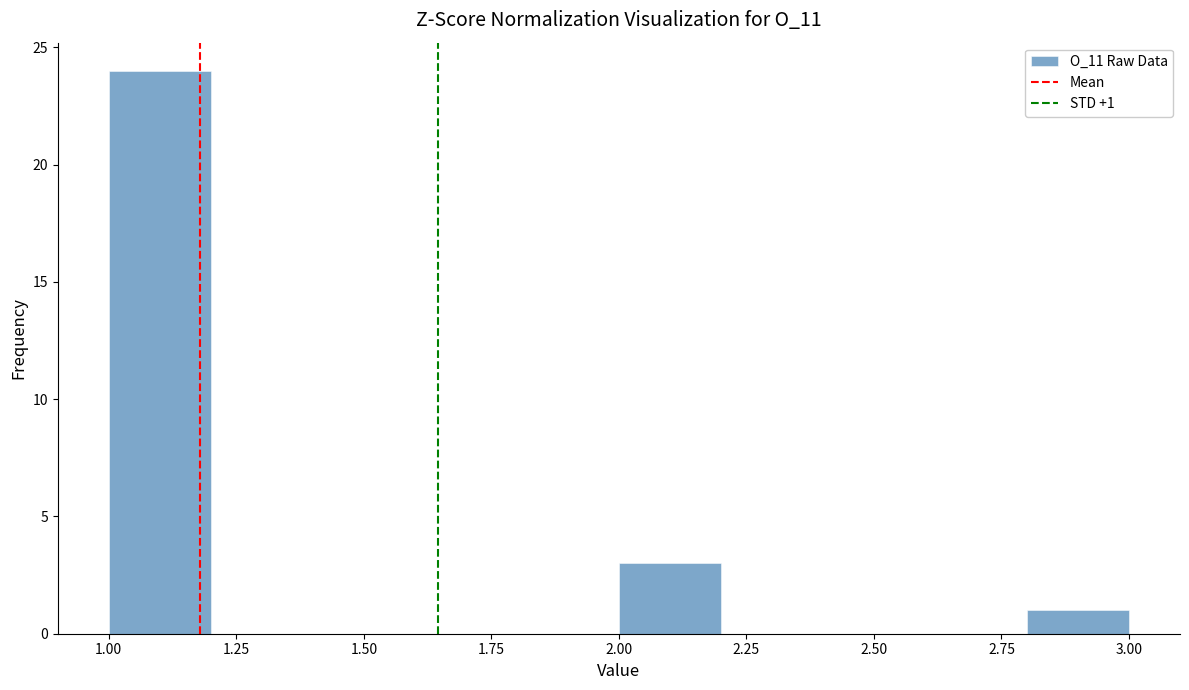

Over which range of the x-axis is the bar tallest?

1.0 to 1.2